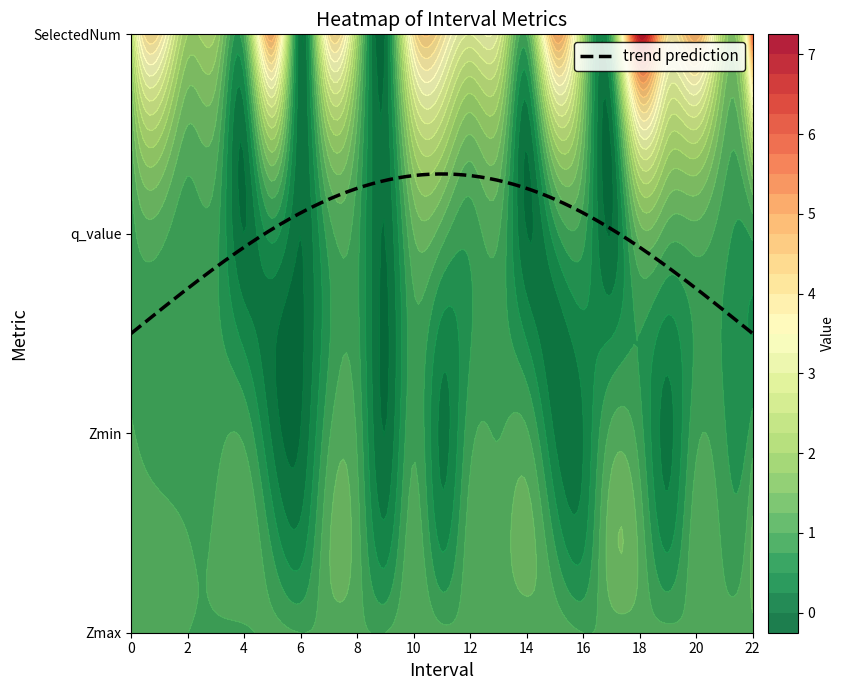

Is the value of SelectedNum at 12 greater than the value of Zmin at 11?

Yes